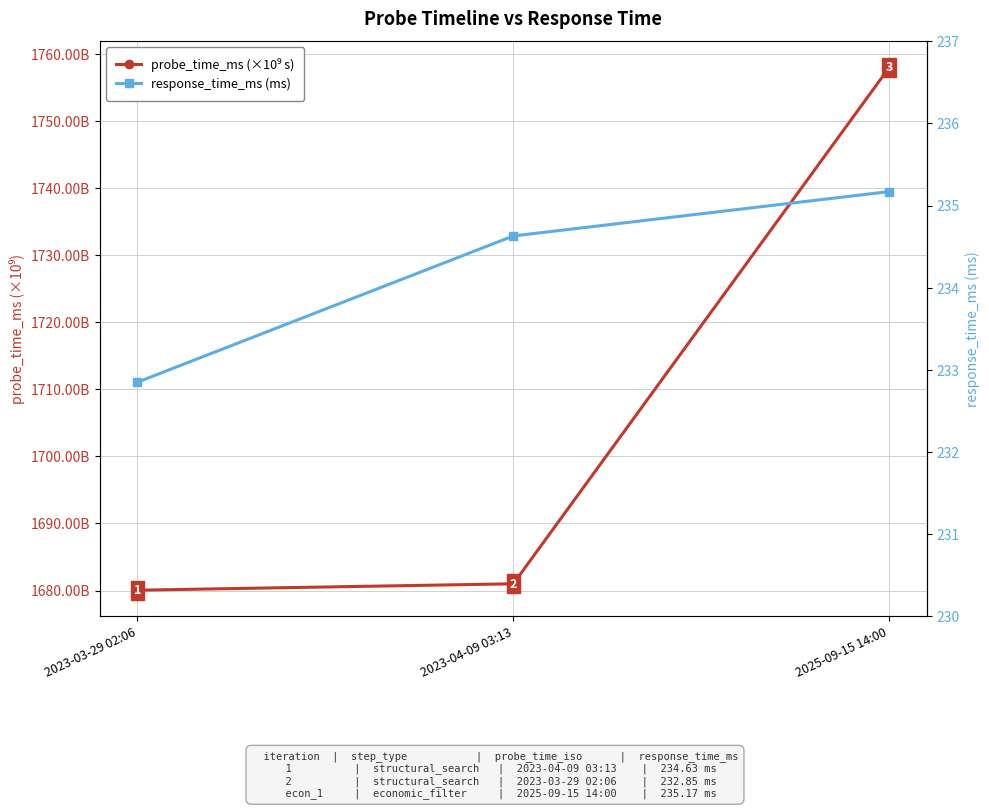

Which series has the largest range (max minus min)?

probe_time_ms (×10⁹ s)